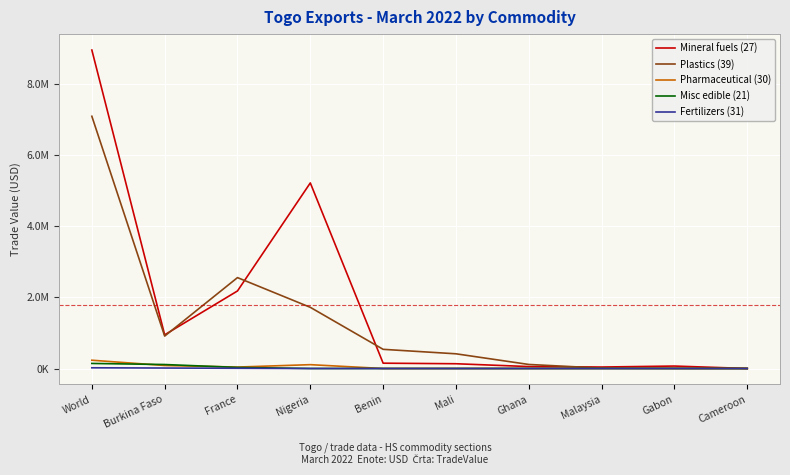

Does the chart have visible grid lines?

Yes